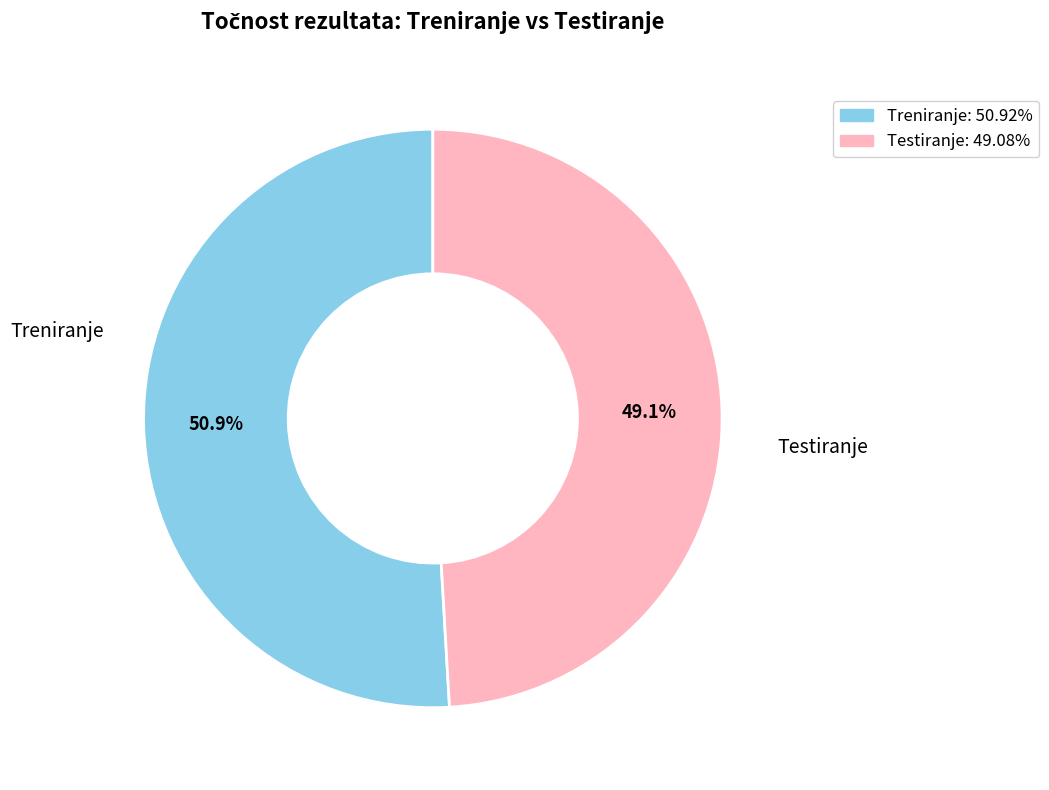

Is there a majority slice in this chart?

Yes